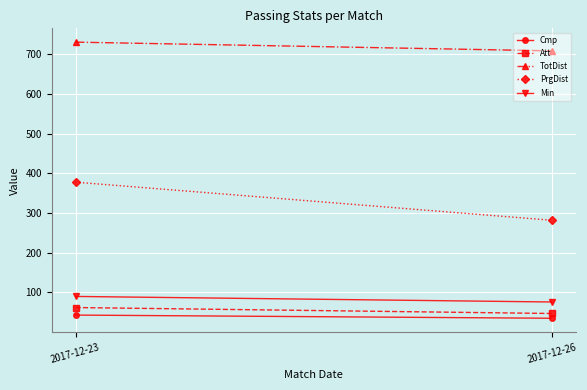

True or false: PrgDist has a value of 129 at 2017-12-26.

False